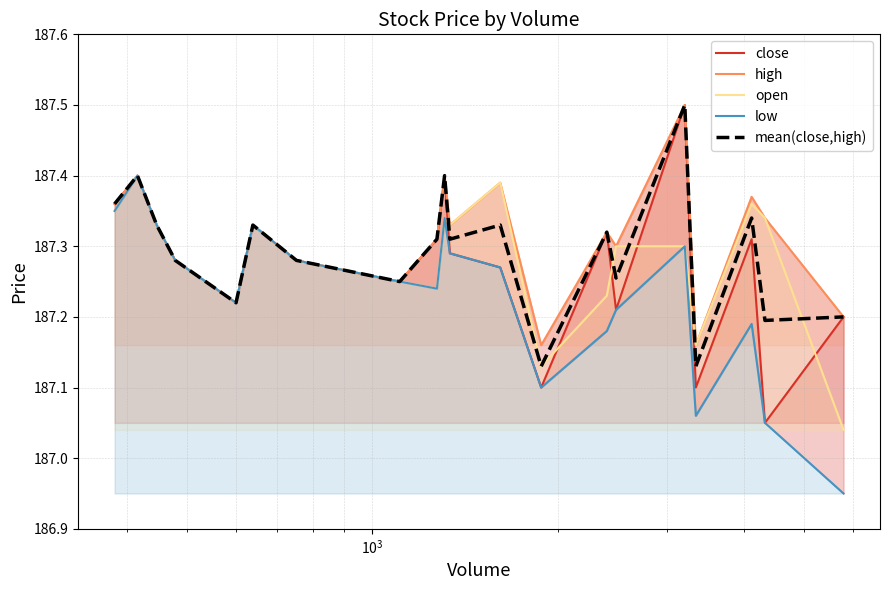

What is the maximum value for mean(close,high)?

187.5